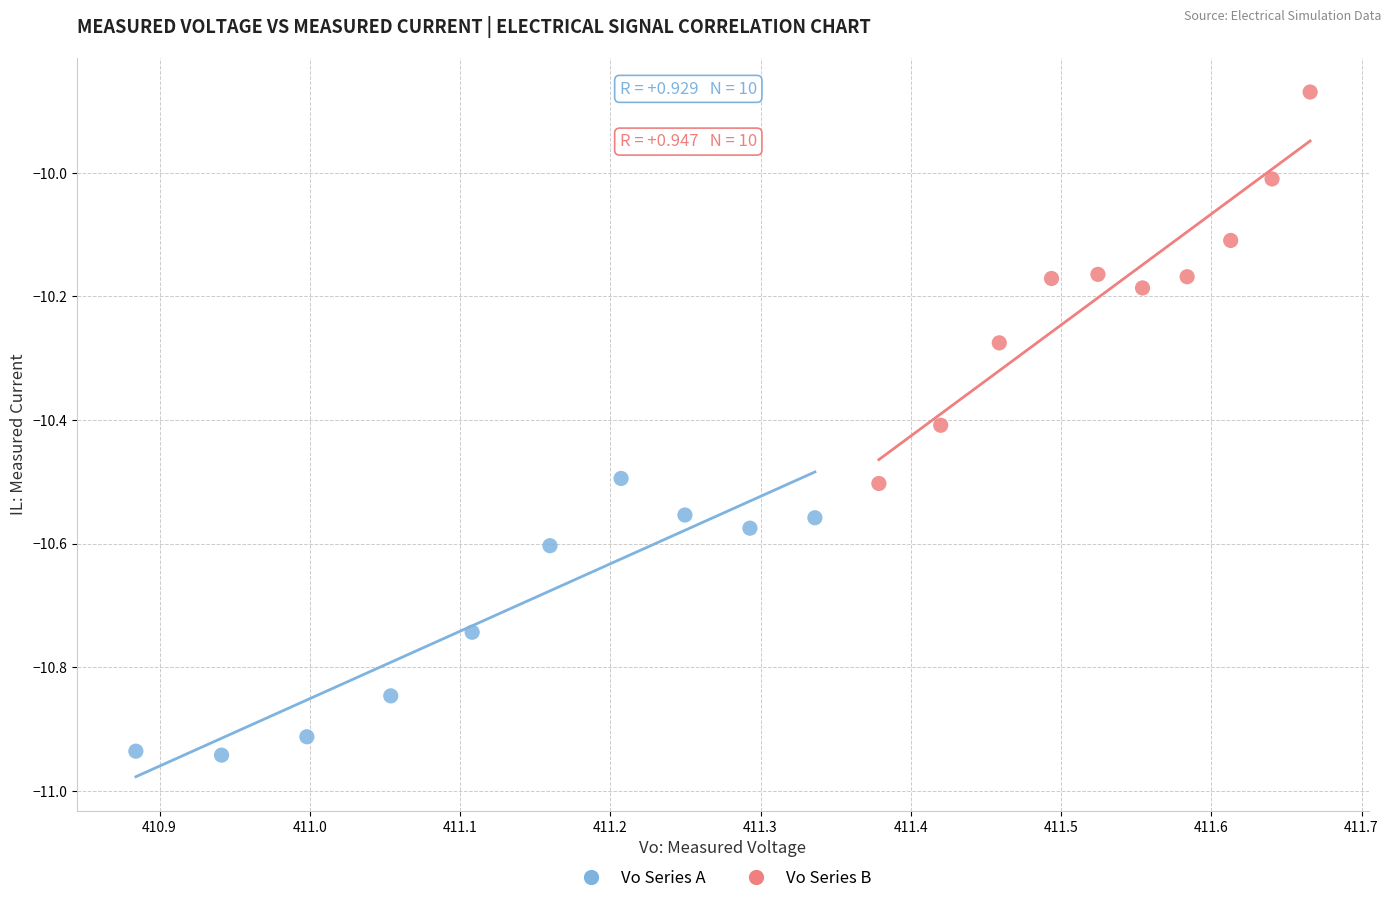

Which series has the widest spread of Y values?

Vo Series B